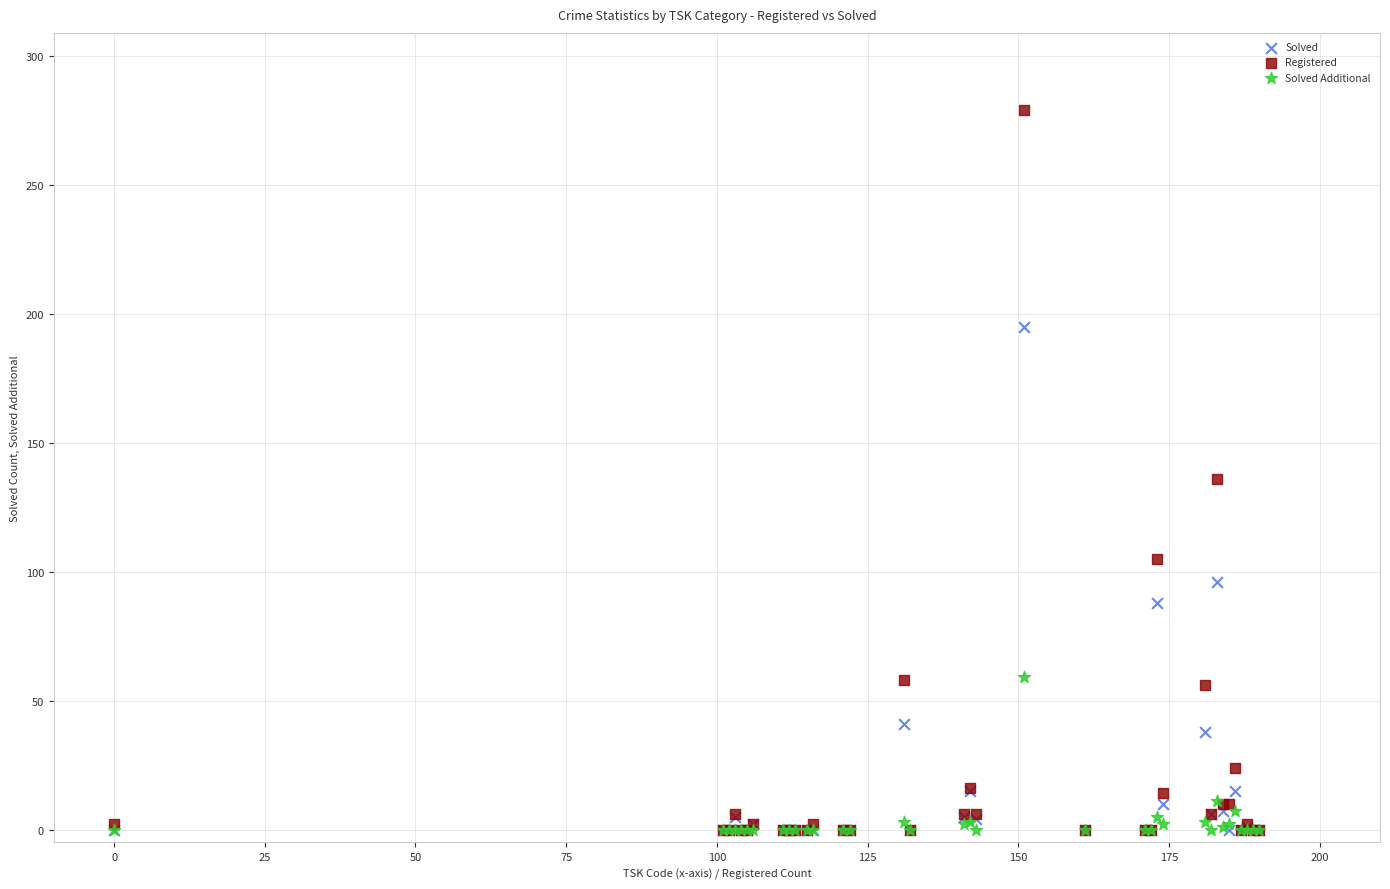

In the Solved Additional series, what Y value is closest to 29?

11